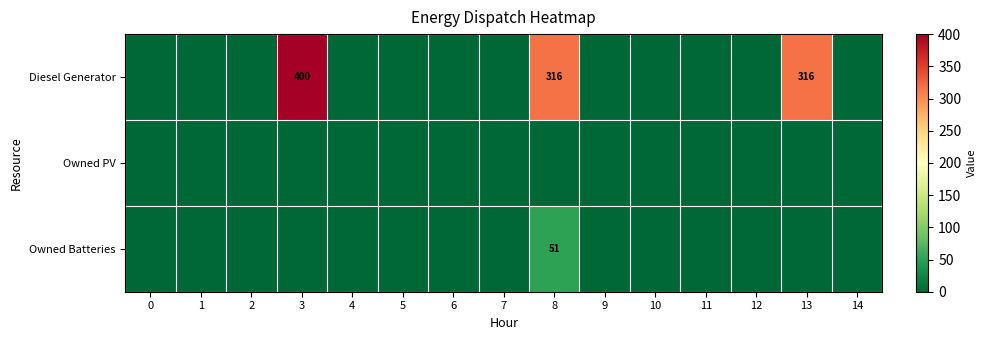

Is it true that Owned Batteries equals 13 at 8?

False